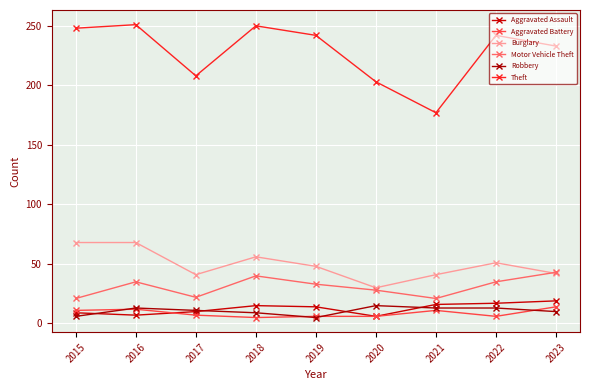

Count the number of data series in this chart.

6